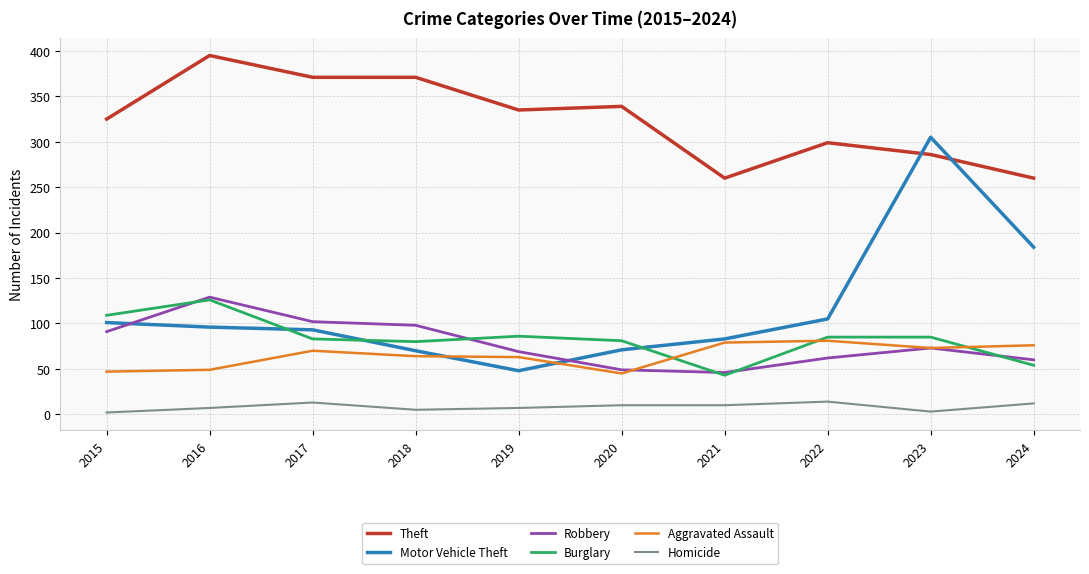

What are all the series names shown in the legend?

Theft, Motor Vehicle Theft, Robbery, Burglary, Aggravated Assault, Homicide